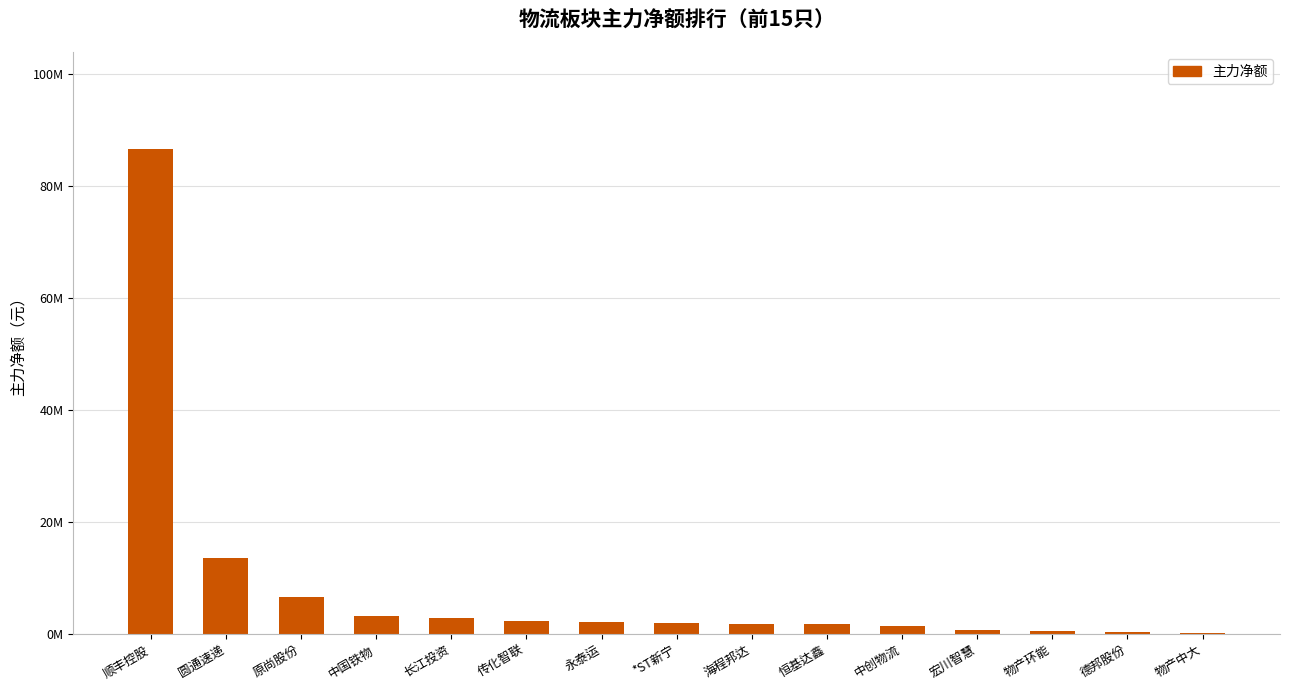

How many data points are less than 2019043?

7